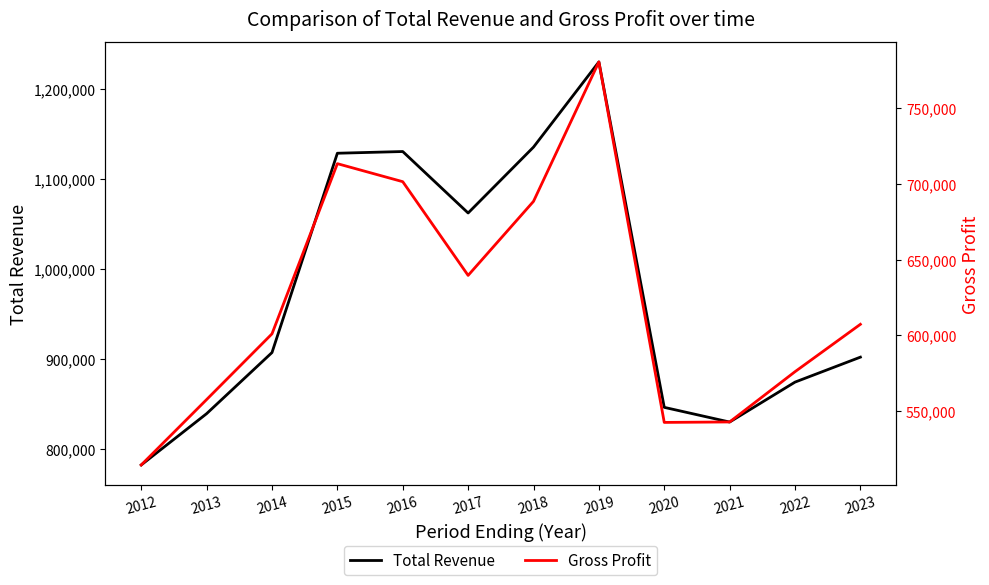

Reading left to right, what are all the values shown in this chart?

Total Revenue: 2012=782600	2013=839500	2014=907300	2015=1128400	2016=1130300	2017=1062100	2018=1135200	2019=1229700	2020=846500	2021=830200	2022=874500	2023=902200
Gross Profit: 2012=514300	2013=557500	2014=600900	2015=713300	2016=701400	2017=639500	2018=688400	2019=780500	2020=542400	2021=542700	2022=575900	2023=607200